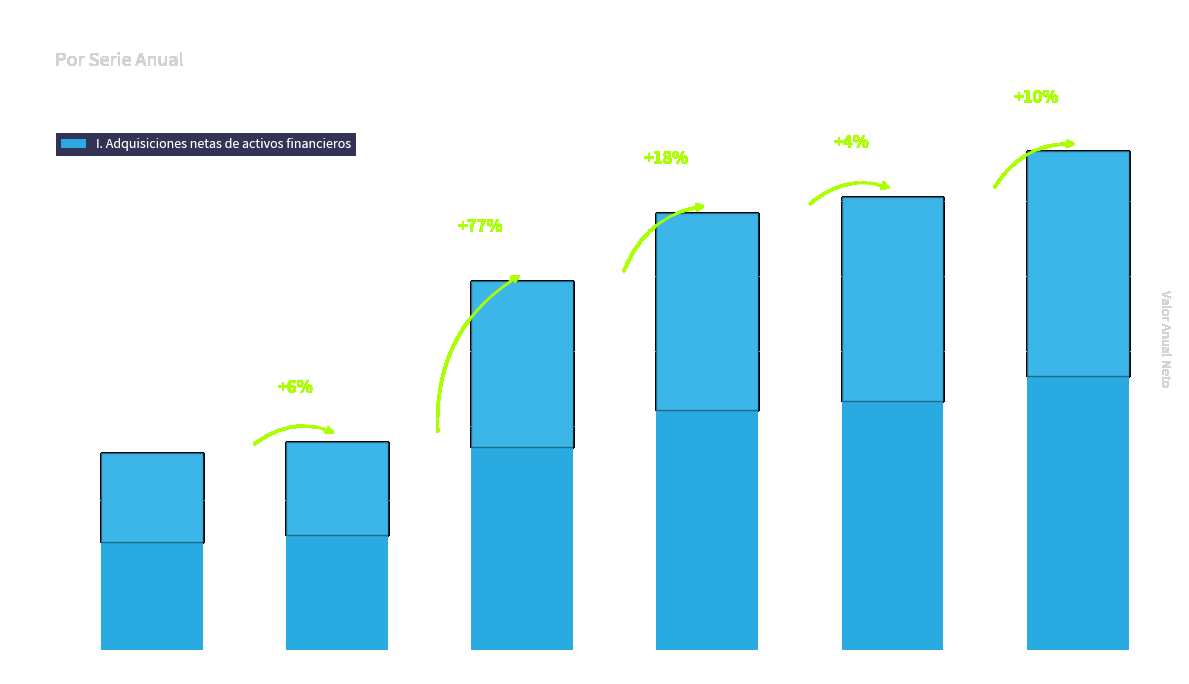

Are the bars horizontal?

No